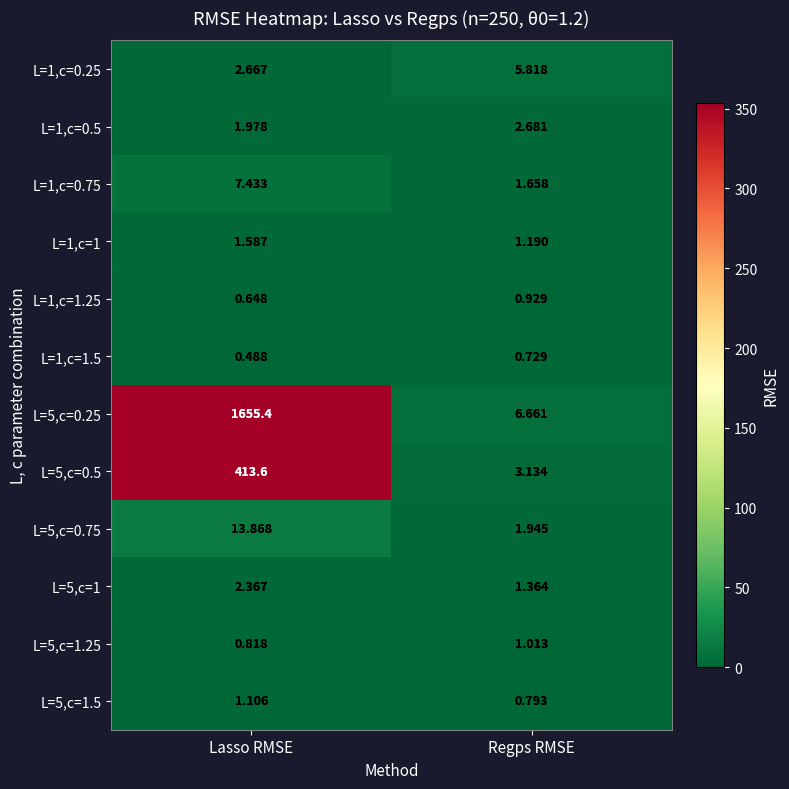

At which category is the sum across all series the highest?

Lasso RMSE